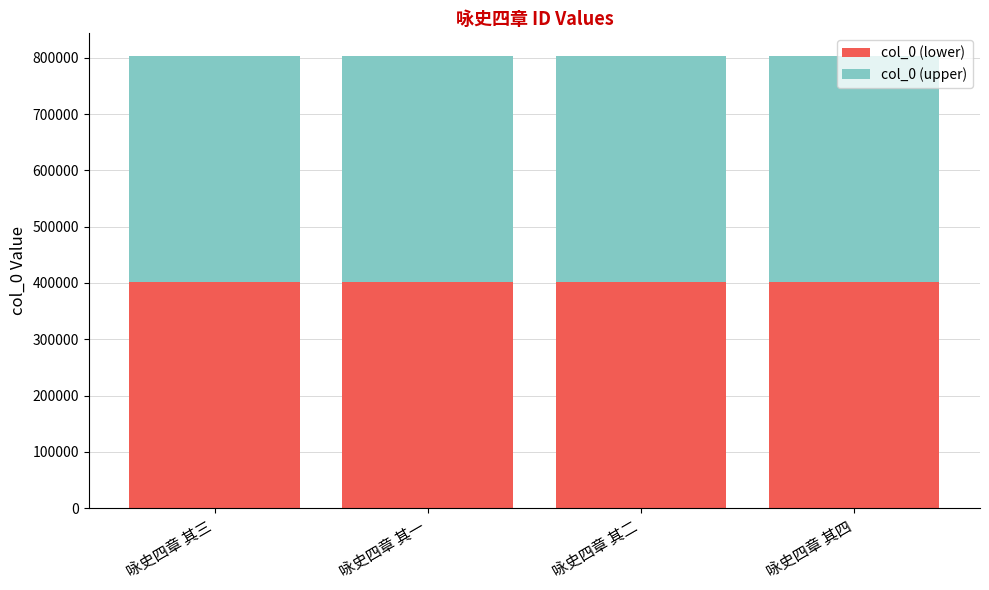

Is it true that col_0 (lower) equals 689913.2 at 咏史四章 其四?

False